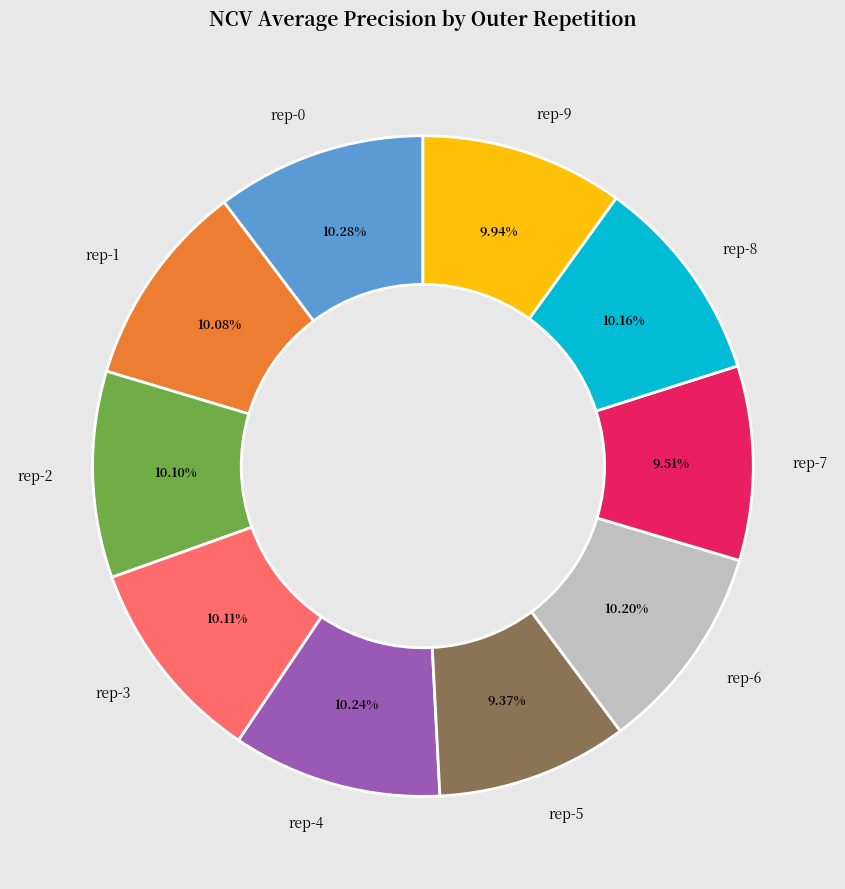

Does any single category account for the majority?

No